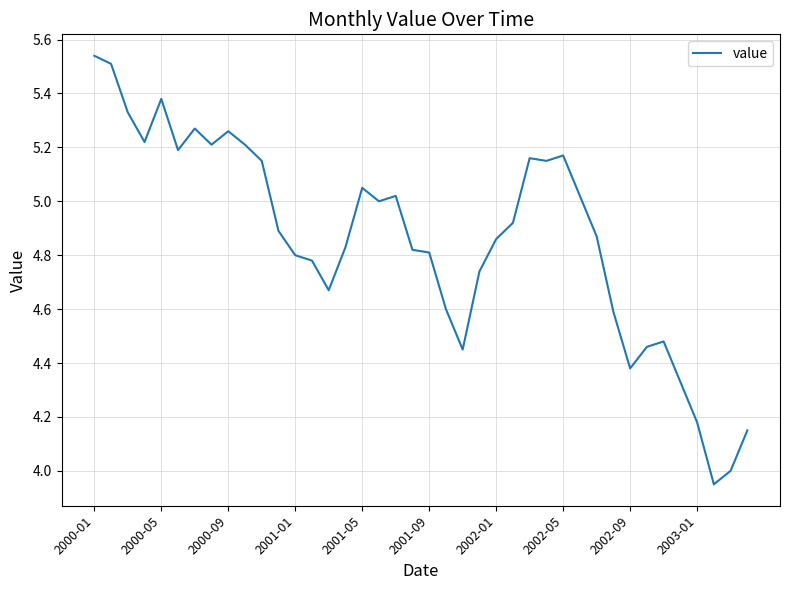

What is the difference between the maximum and minimum values?

1.6